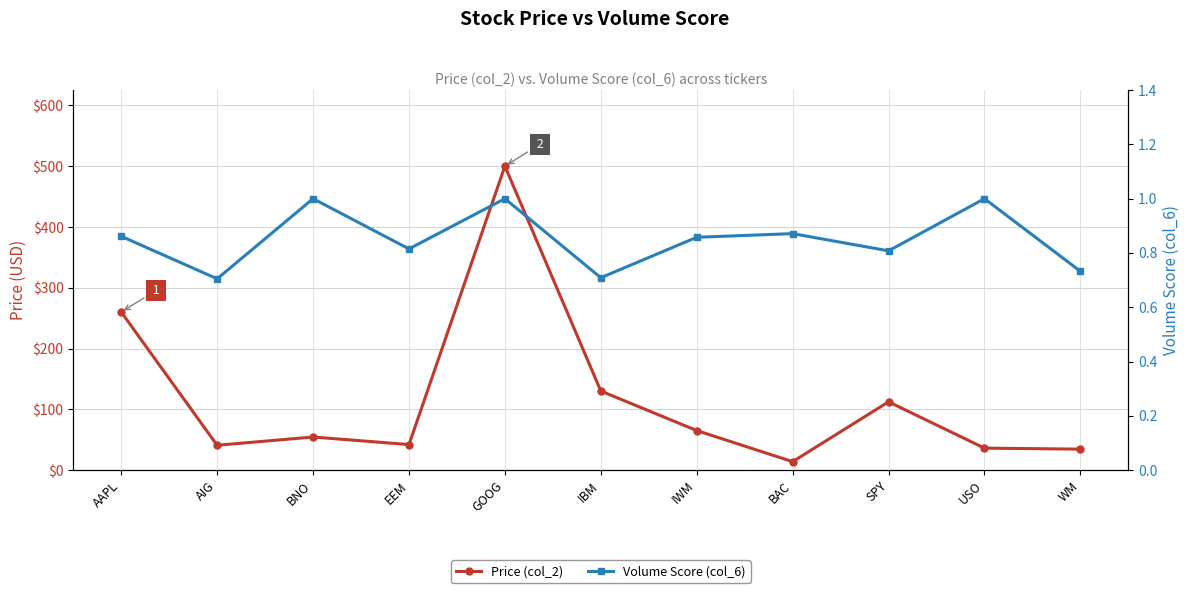

True or false: Volume Score (col_6) and Price (col_2) intersect in this chart.

False